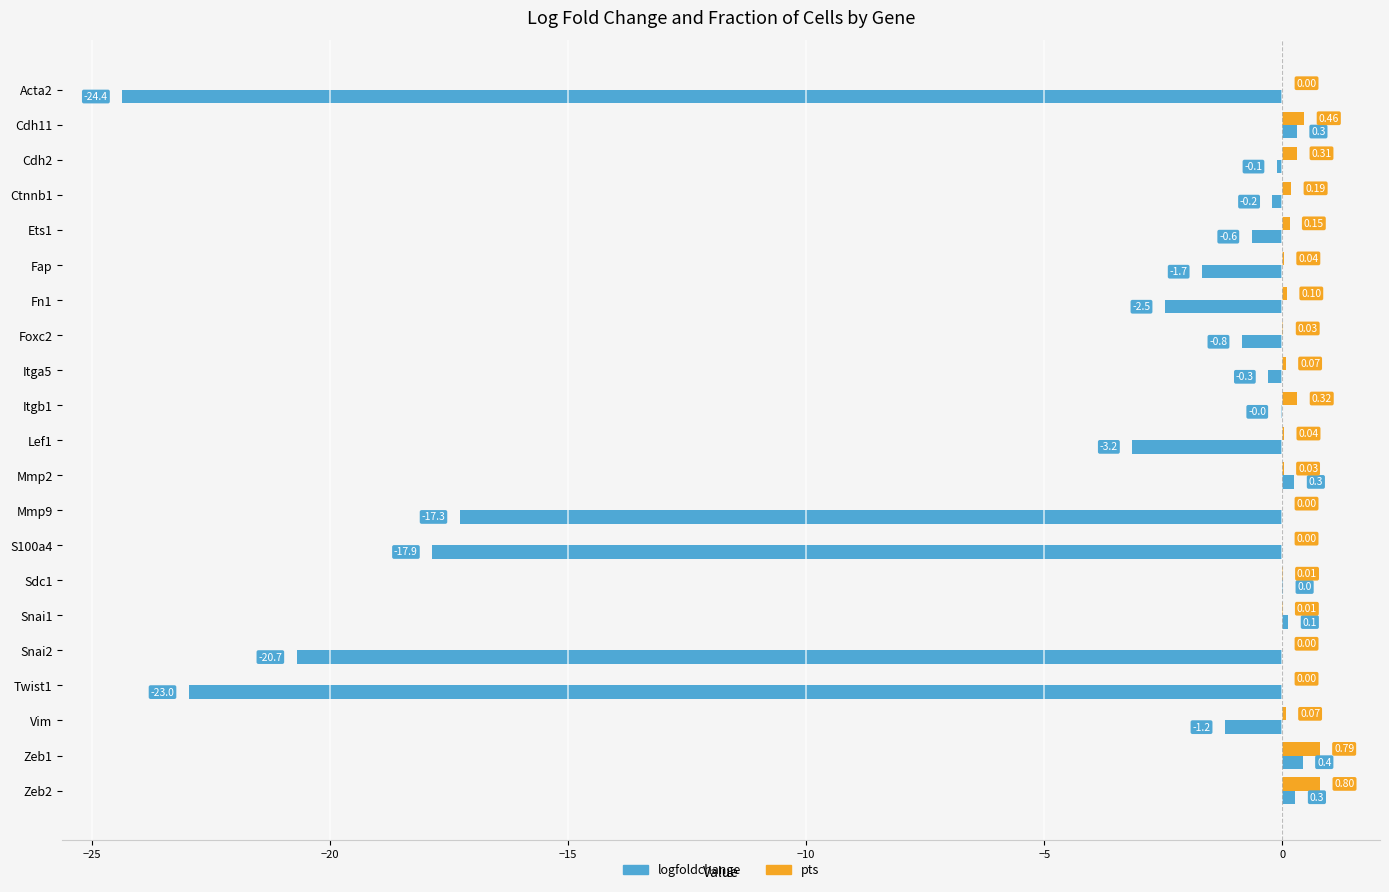

How many data points in pts are above 0?

16